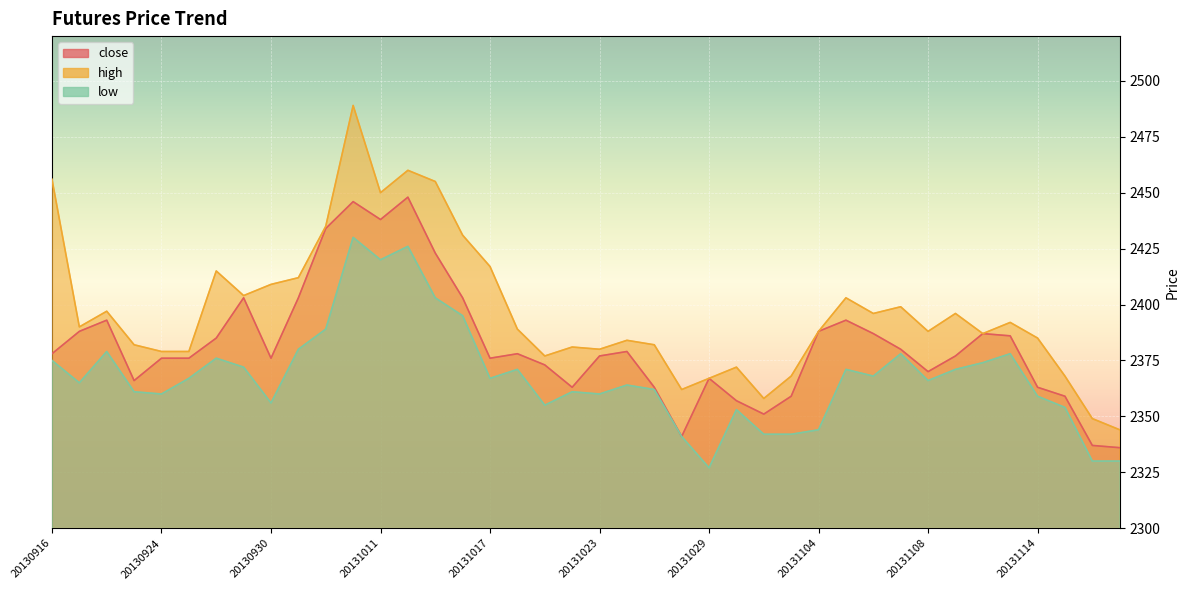

Rank the categories by close value from highest to lowest.

20131014, 20131010, 20131011, 20131009, 20131015, 20130927, 20131008, 20131016, 20130918, 20131105, 20130917, 20131104, 20131106, 20131112, 20131113, 20130926, 20131107, 20131024, 20130916, 20131018, 20131023, 20131111, 20130924, 20130925, 20130930, 20131017, 20131021, 20131108, 20131029, 20130923, 20131022, 20131025, 20131114, 20131101, 20131115, 20131030, 20131031, 20131028, 20131118, 20131119